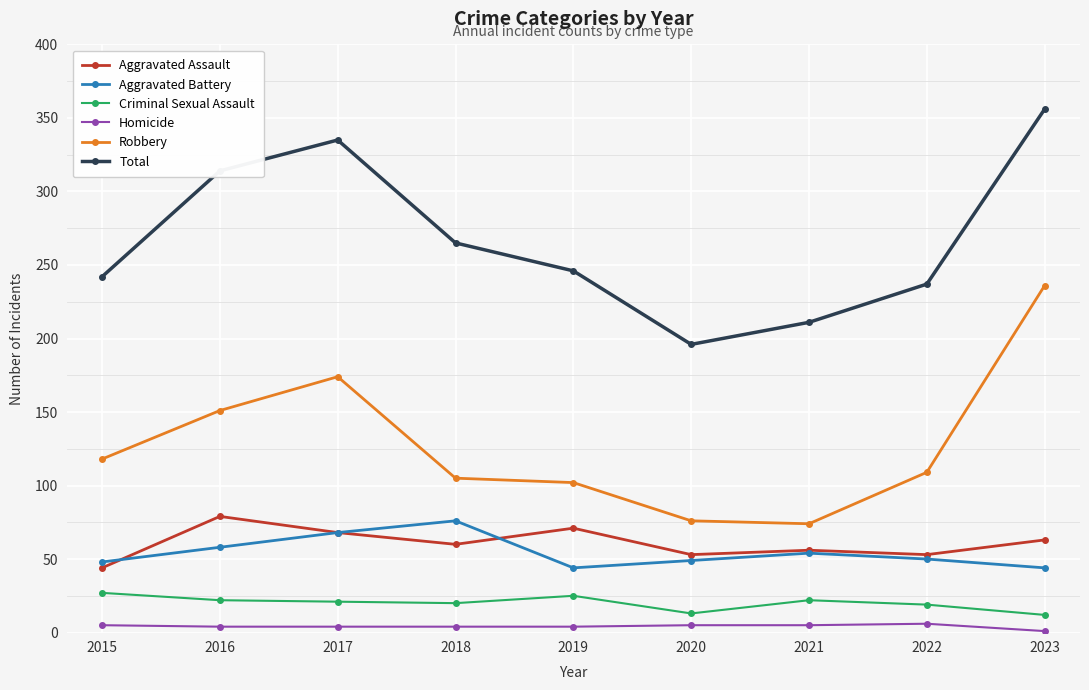

What is the difference between the second highest and minimum values in the Total series?

139